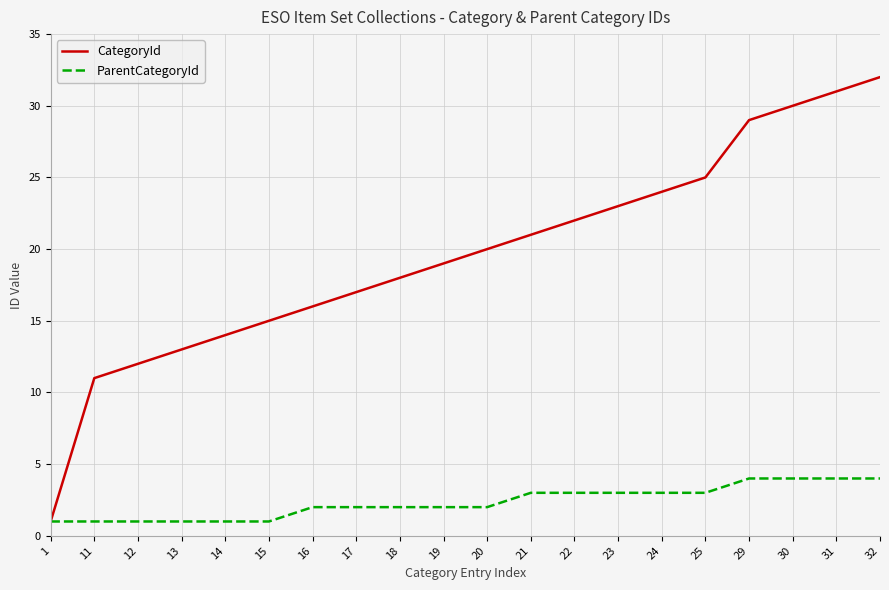

Rank the series by their maximum value, from highest to lowest.

CategoryId, ParentCategoryId